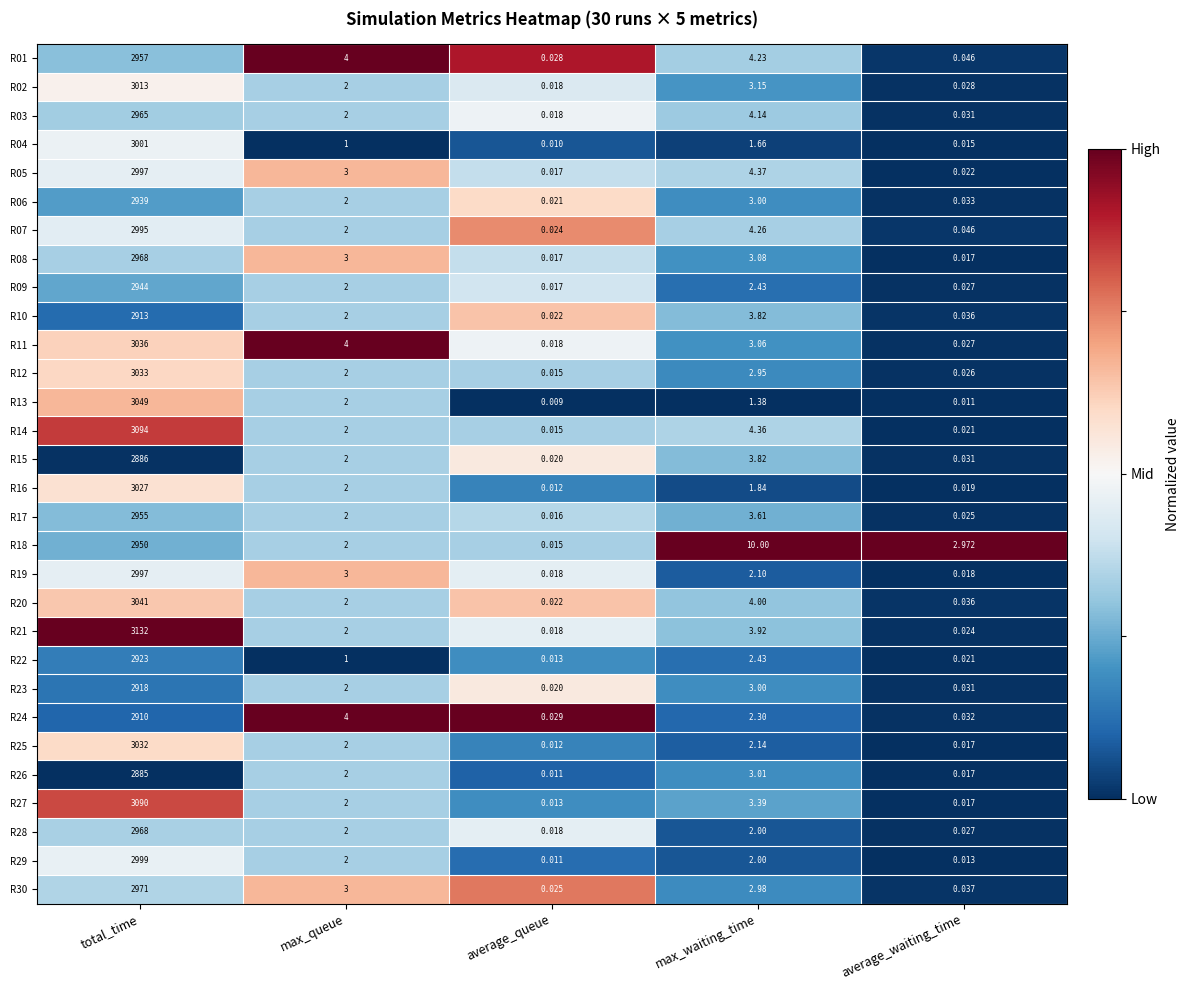

Which category has the lowest value across all series?

average_queue